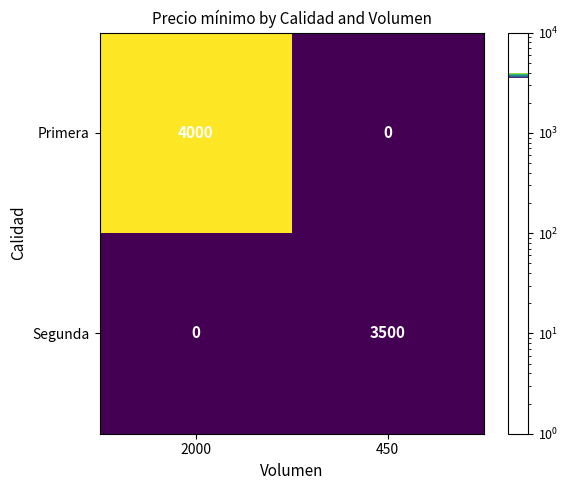

Which series has the widest spread of values?

Primera